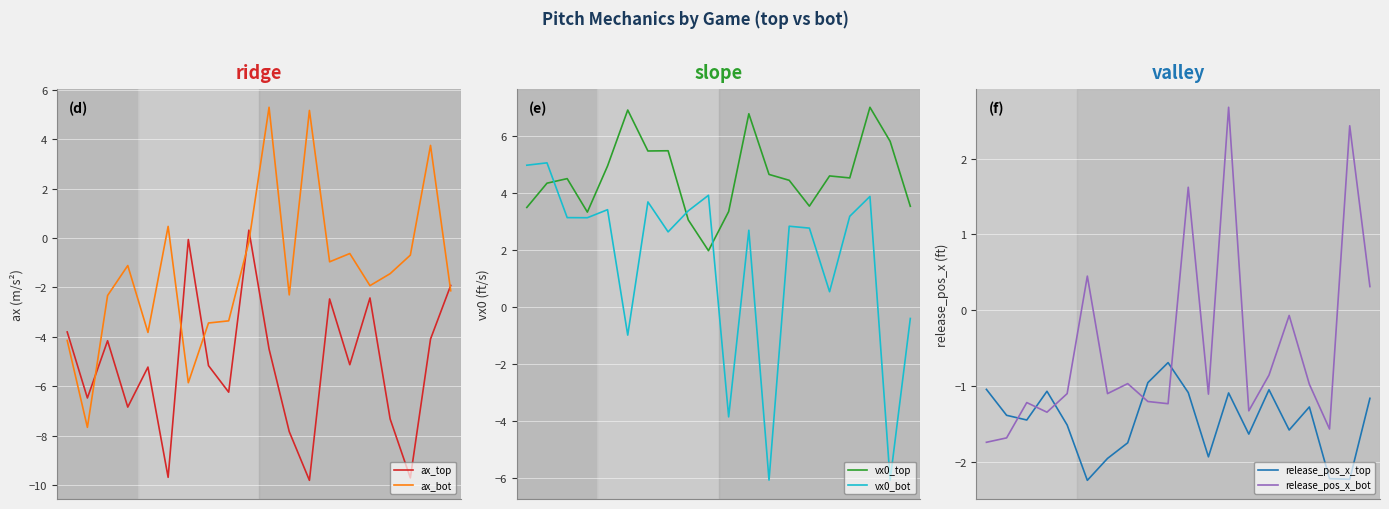

How many negative values does the release_pos_x_bot series have?

15